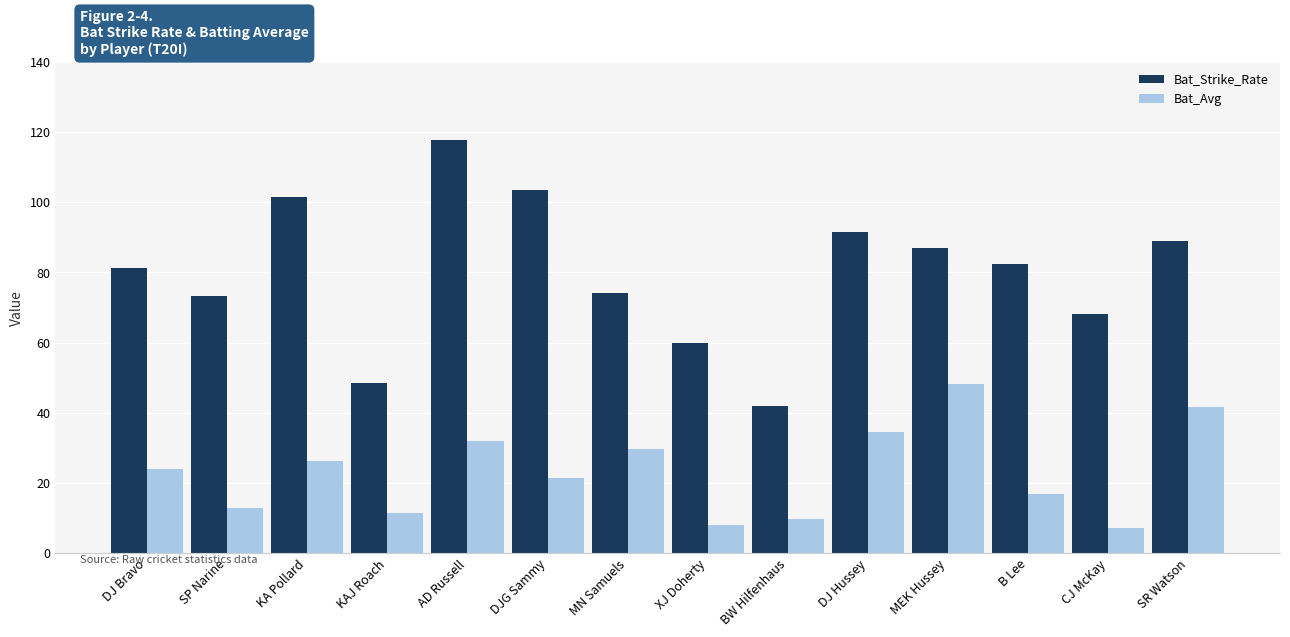

What is the label of the 10th bar from the right?

AD Russell